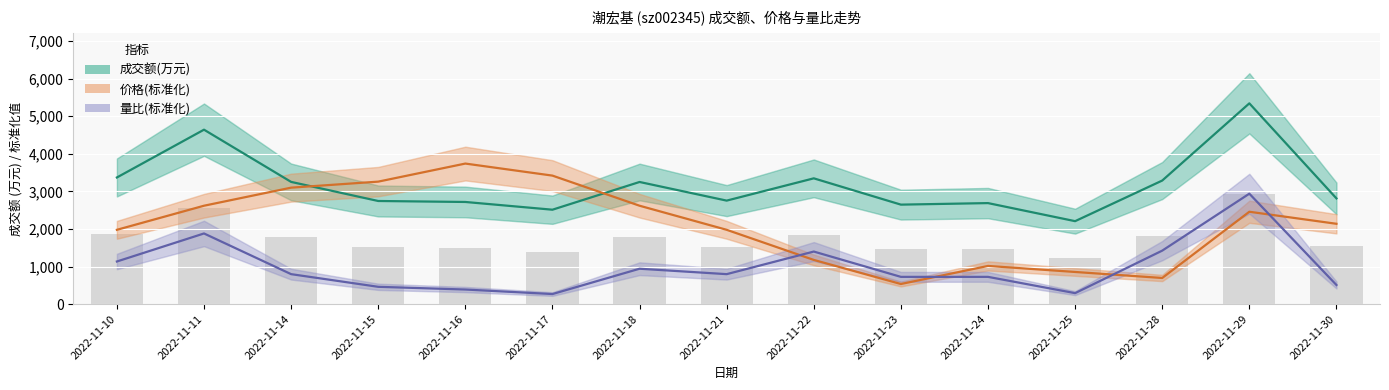

What is the total value across all series at 2022-11-17?

6198.7